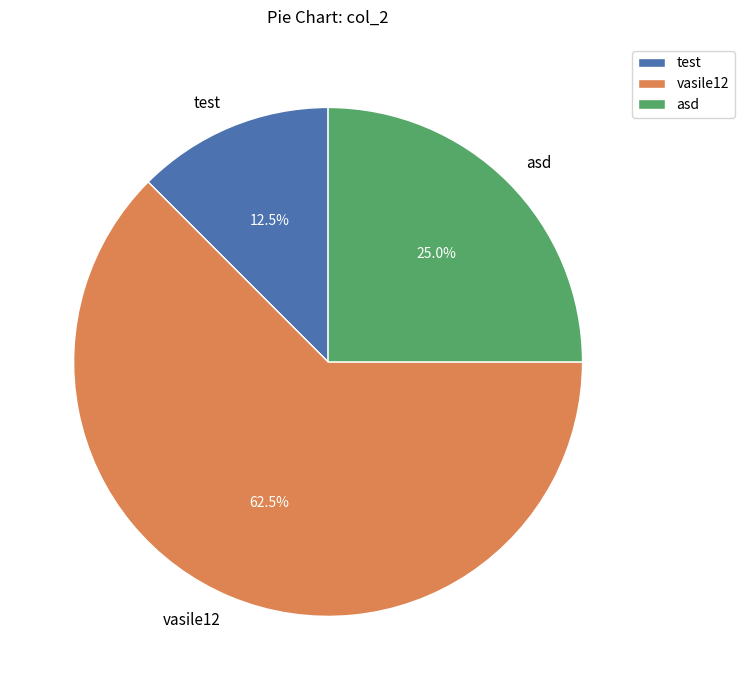

Approximately how many times larger is the value at vasile12 compared to test?

5.0